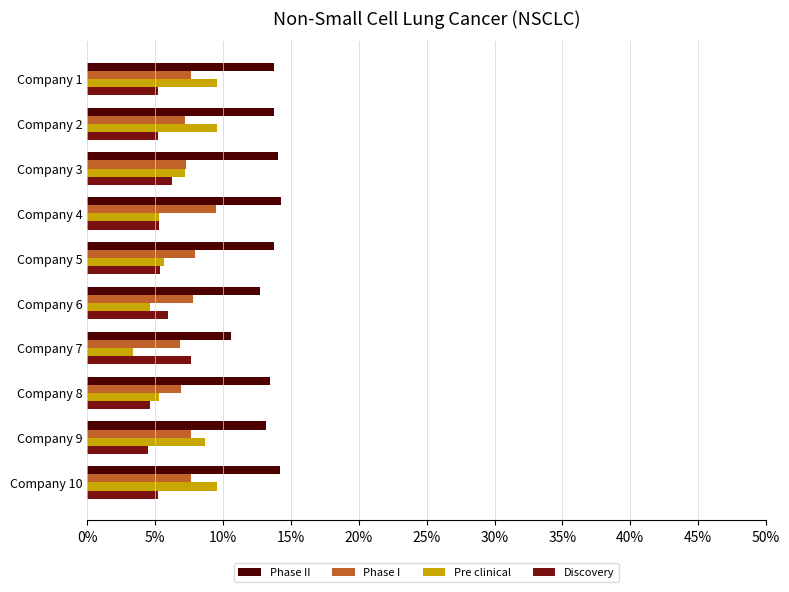

What is the average value of the Pre clinical series?

0.1